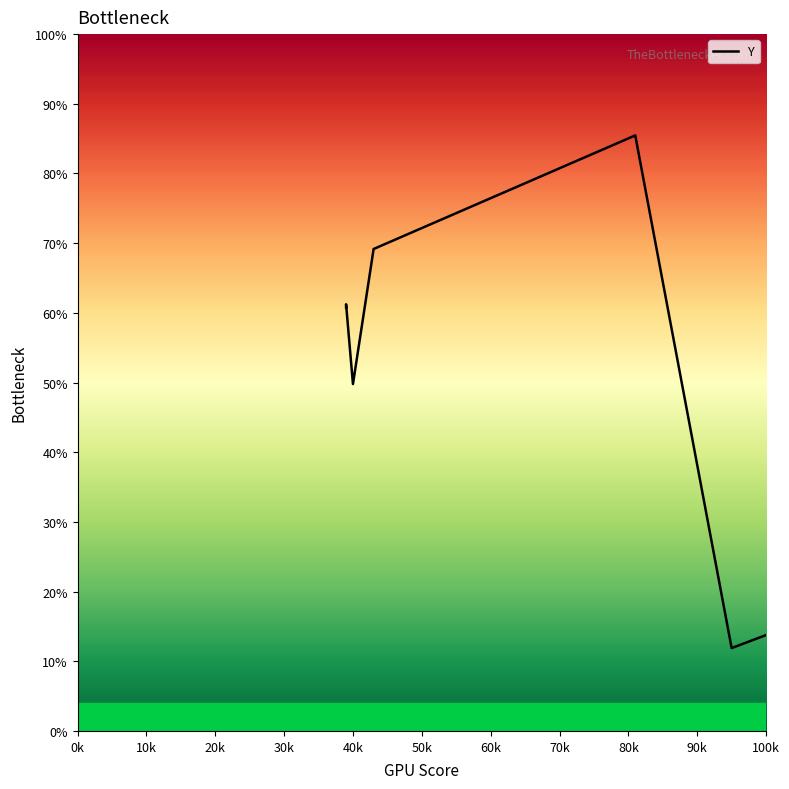

How many data points are less than 53?

20